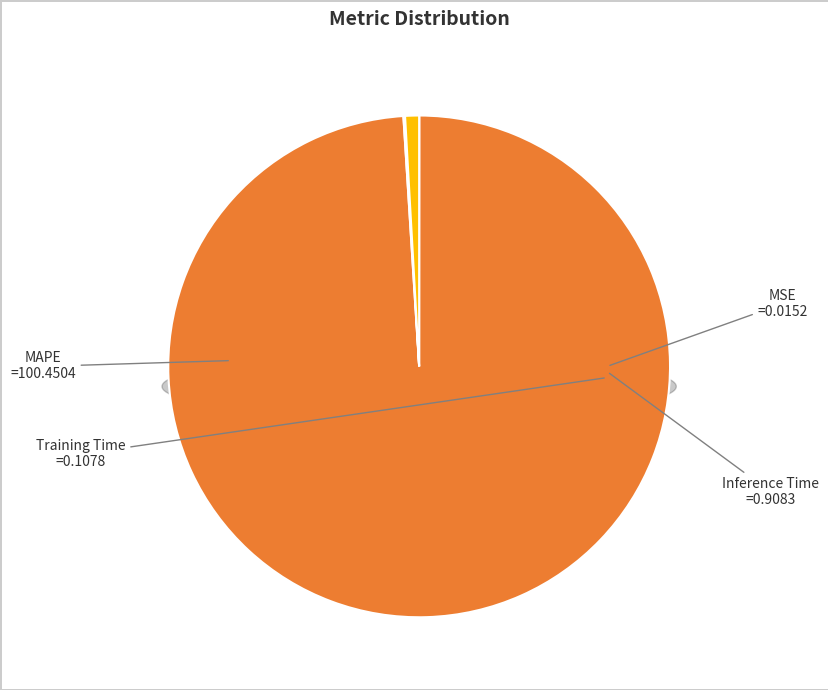

Rank the categories by value from lowest to highest.

MSE, Training Time, Inference Time, MAPE